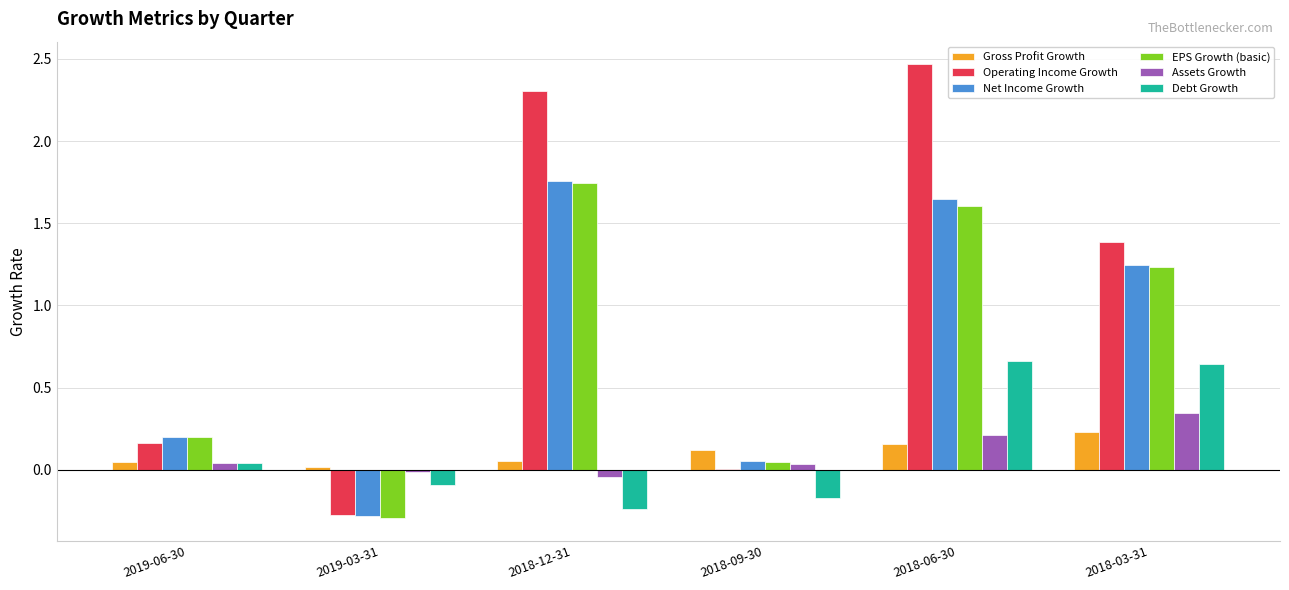

Which category has the highest value in the Gross Profit Growth series?

2018-03-31